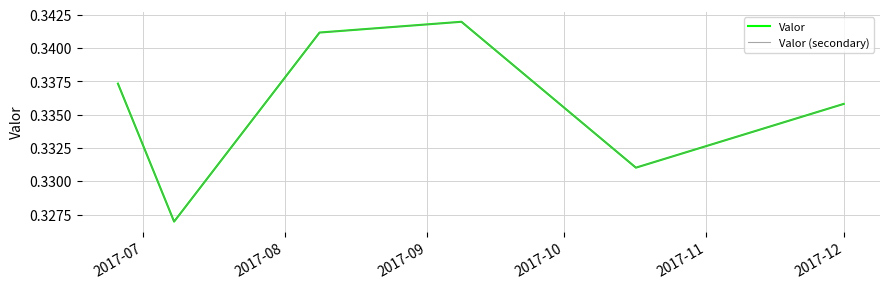

True or false: Valor (secondary) has more than 2 interior local peaks.

False